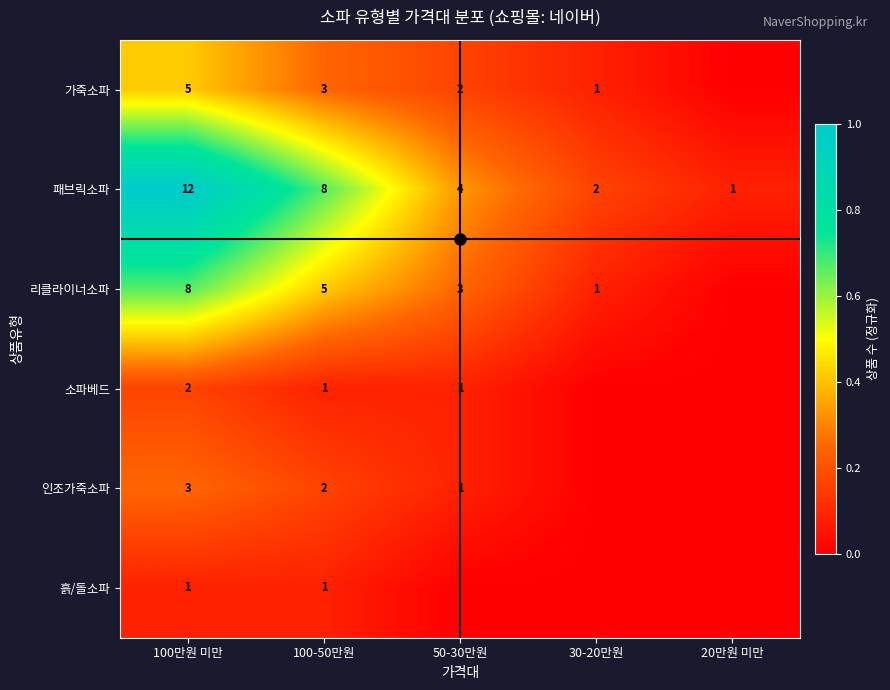

What is the difference between the 패브릭소파 values at 100-50만원 and 20만원 미만?

7